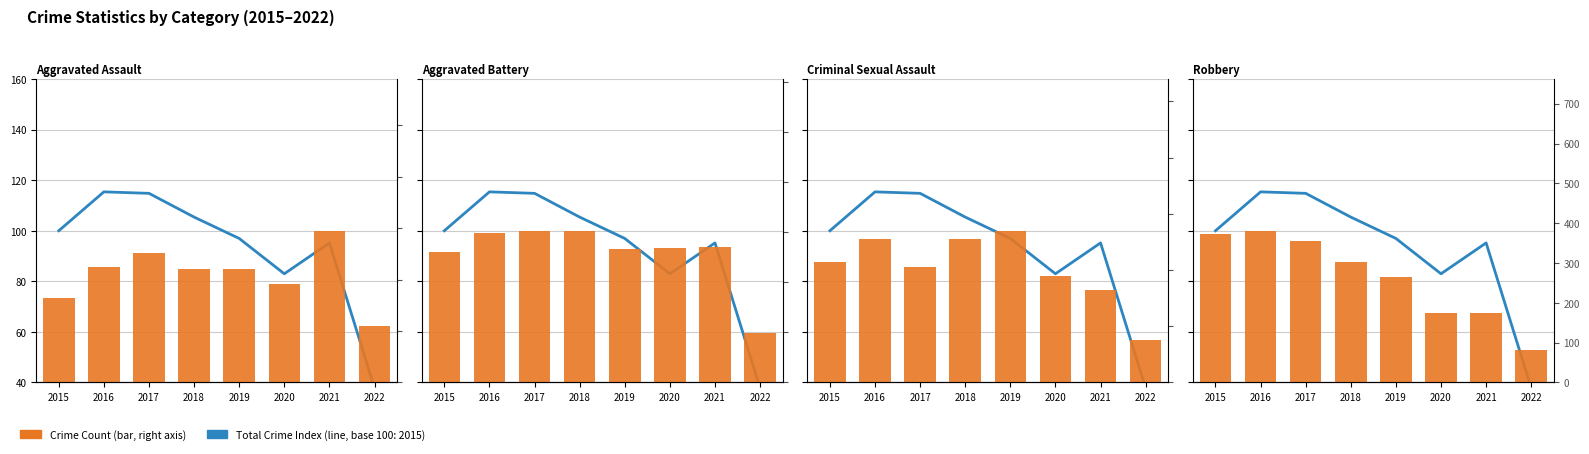

What is the difference between the Aggravated Battery values at 2019 and 2021?

3.0